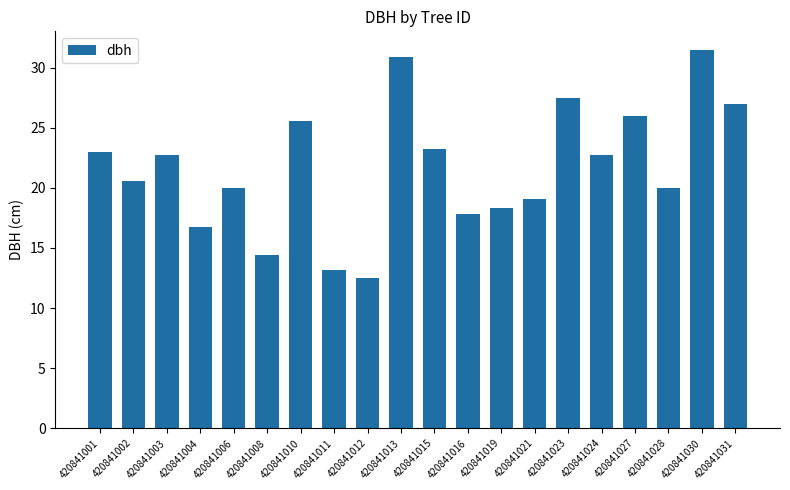

True or false: the data shows 19.1 at 420841021.

True